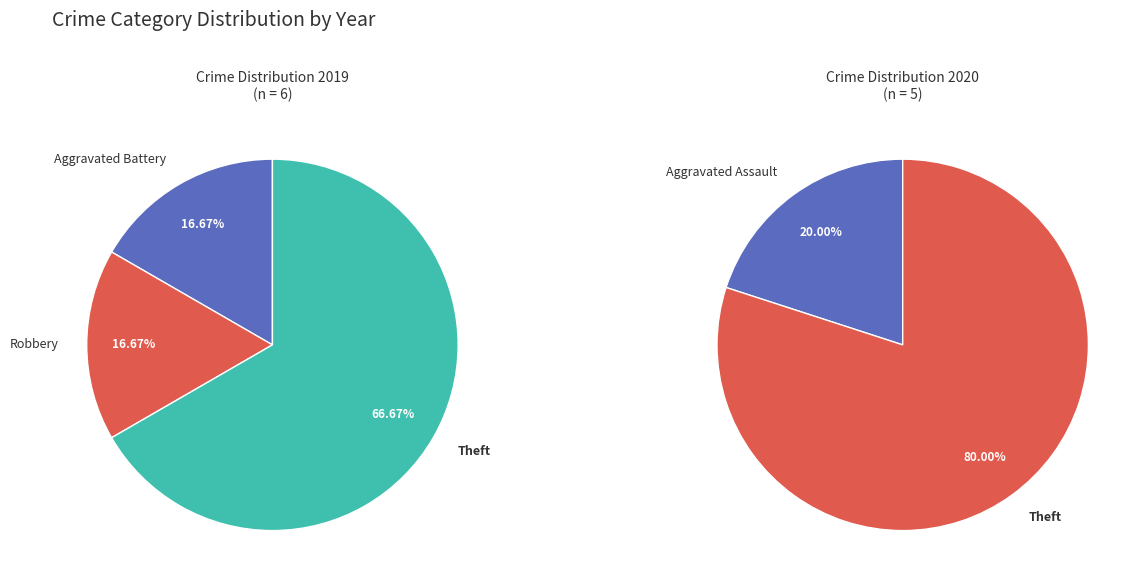

Approximately how many times larger is the value at Aggravated Assault compared to Robbery?

1.0